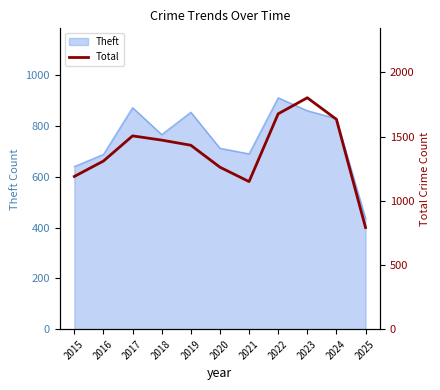

The value of Theft at 2017 is 1208. True or false?

False